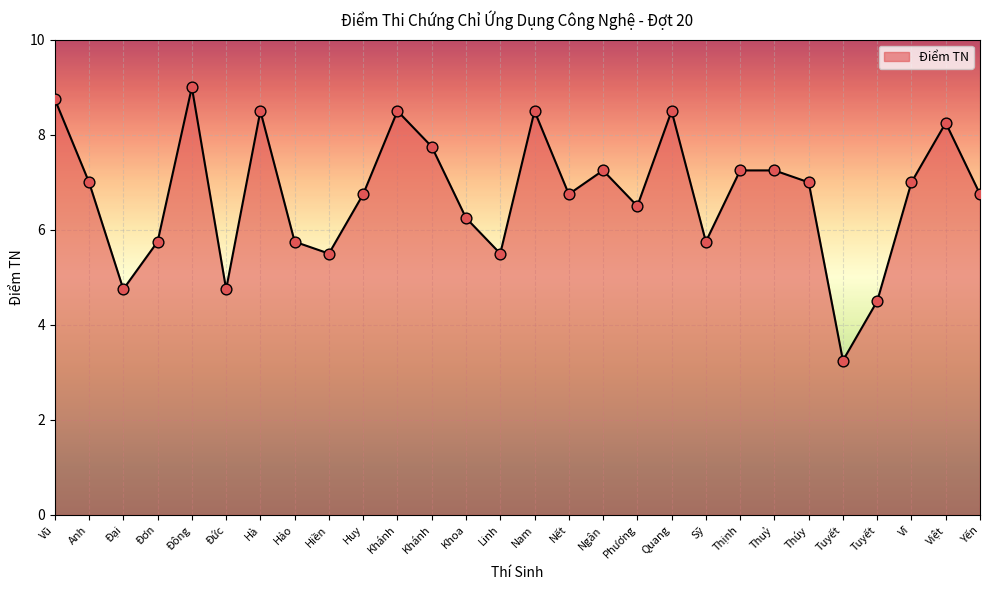

Between Đức and Huy, which is larger?

Huy